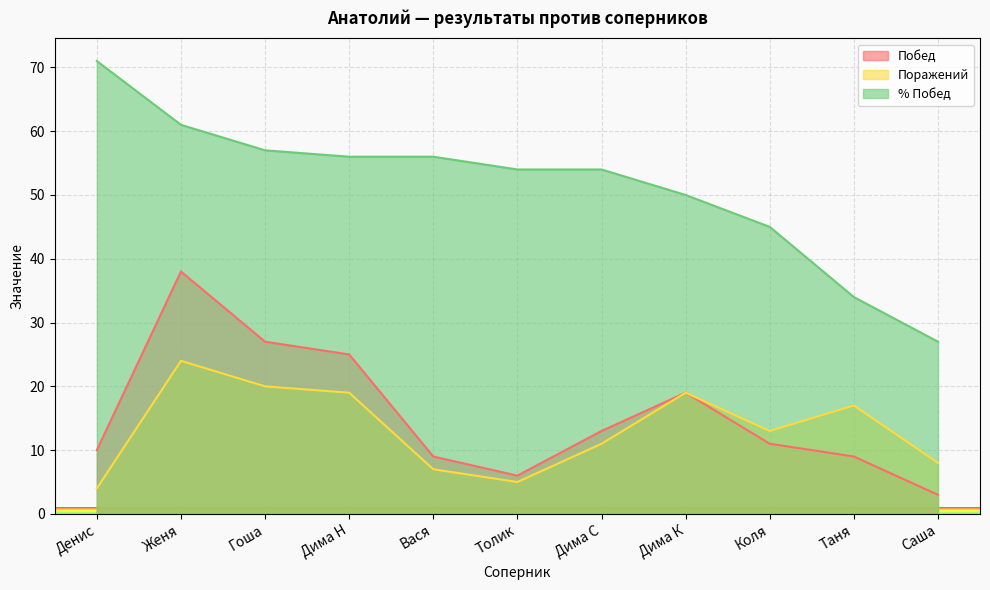

What is the difference between the maximum and minimum values in the Побед series?

35